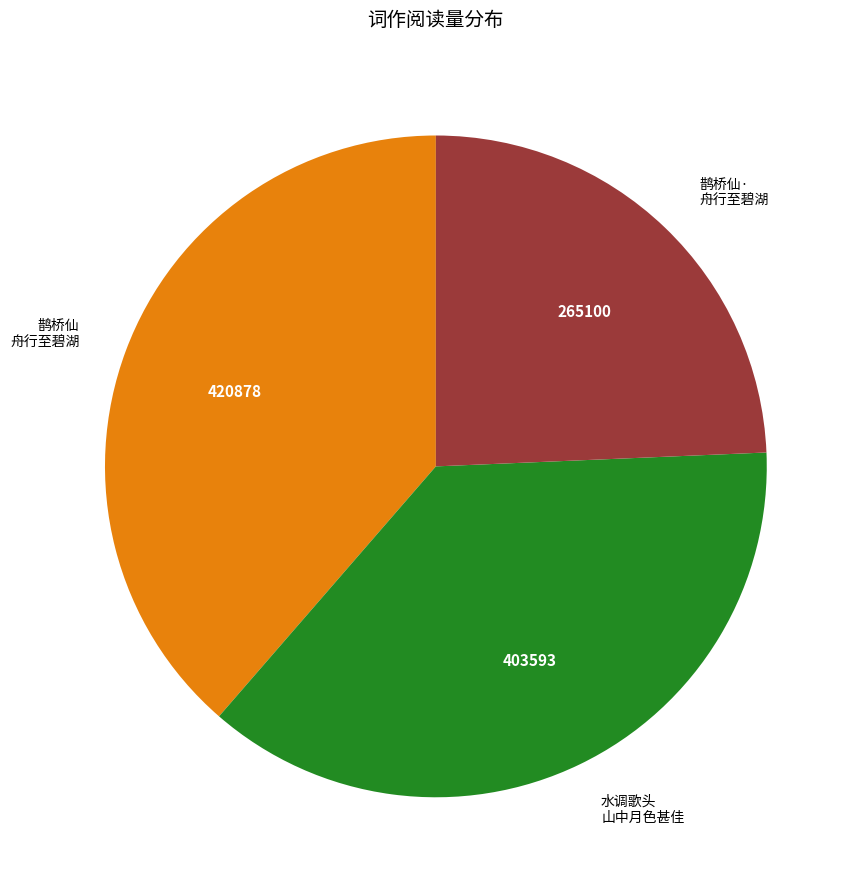

Is there any slice that represents more than half of the pie?

No